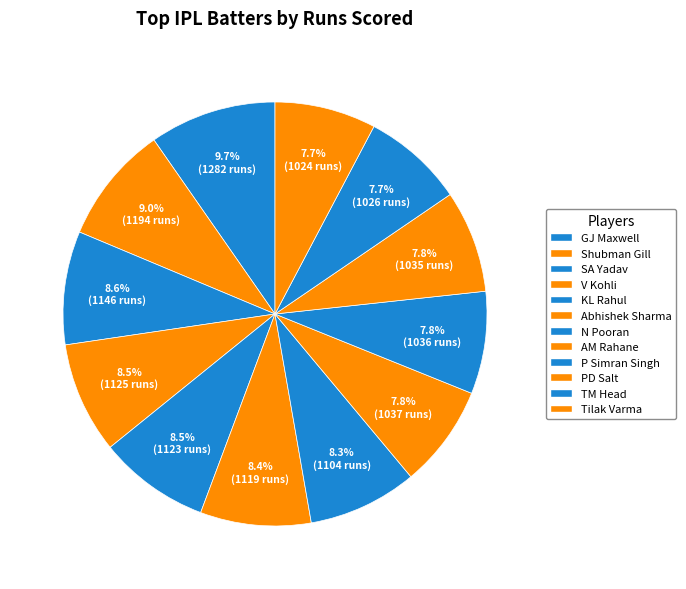

How many slices are in this pie chart?

12